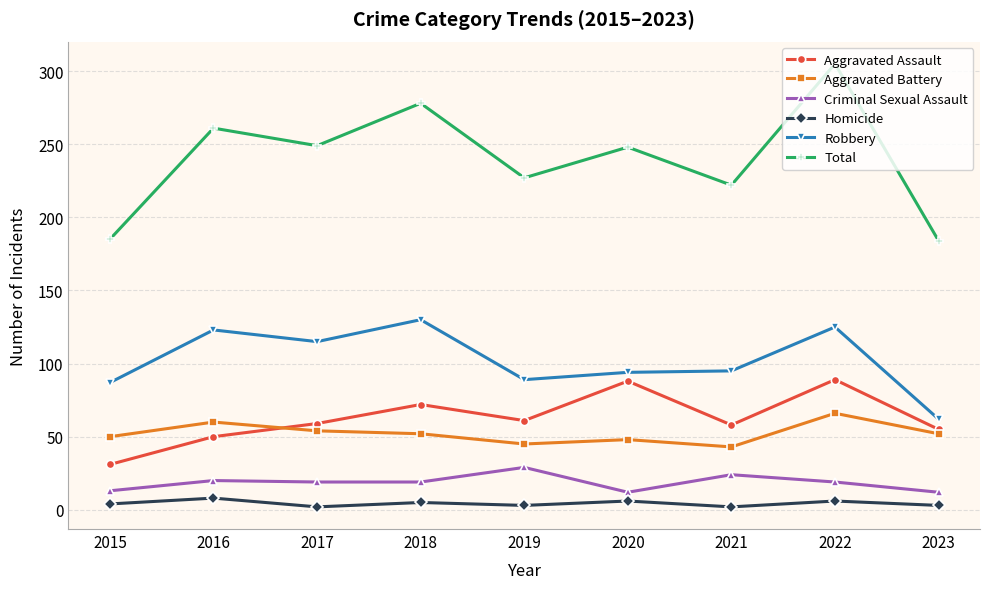

The Total series shows 114 at 2021. True or false?

False